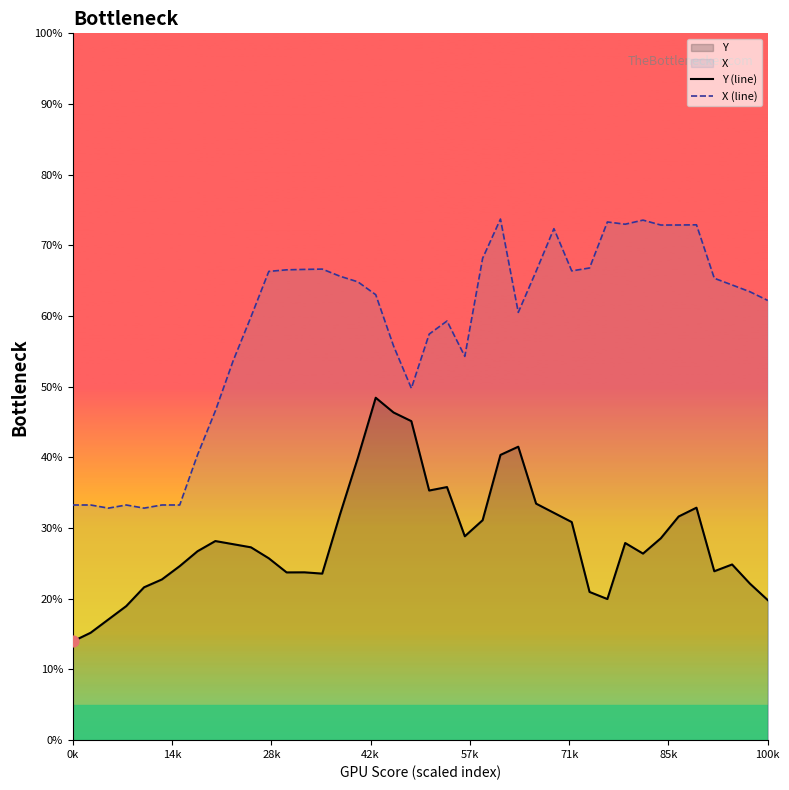

Which series contains the lowest Y value?

Y (line)